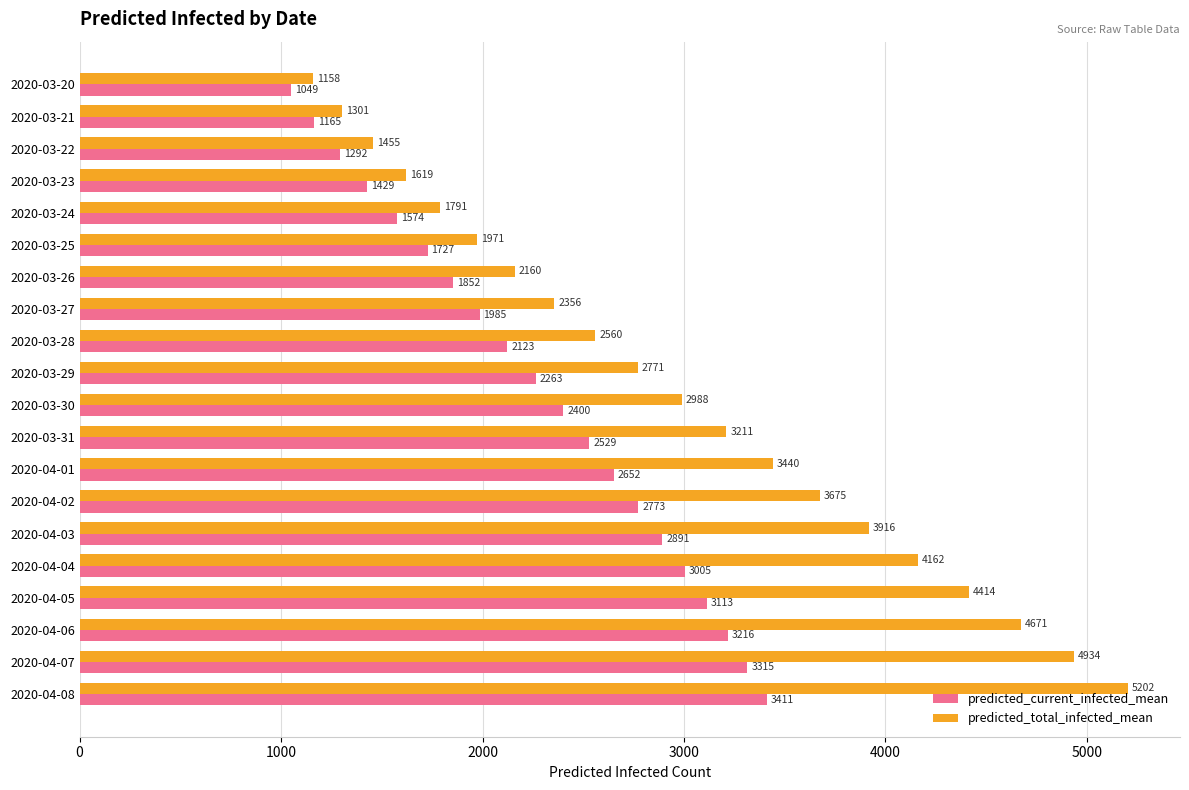

What is the total value across all series at 2020-03-22?

2747